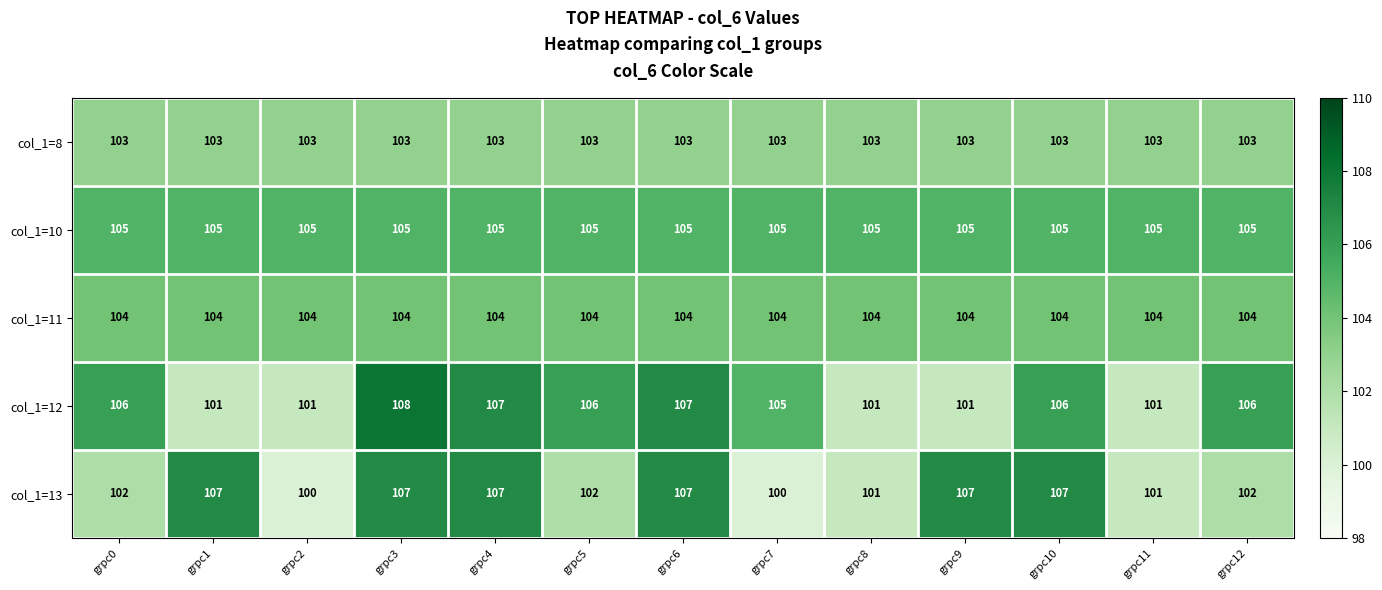

Rank the series at grpc10 from highest to lowest value.

col_1=13, col_1=12, col_1=10, col_1=11, col_1=8